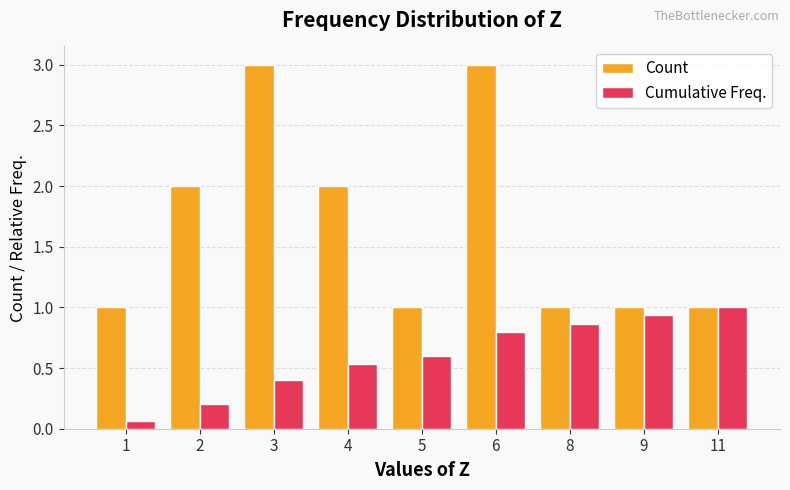

Are the bars horizontal?

No